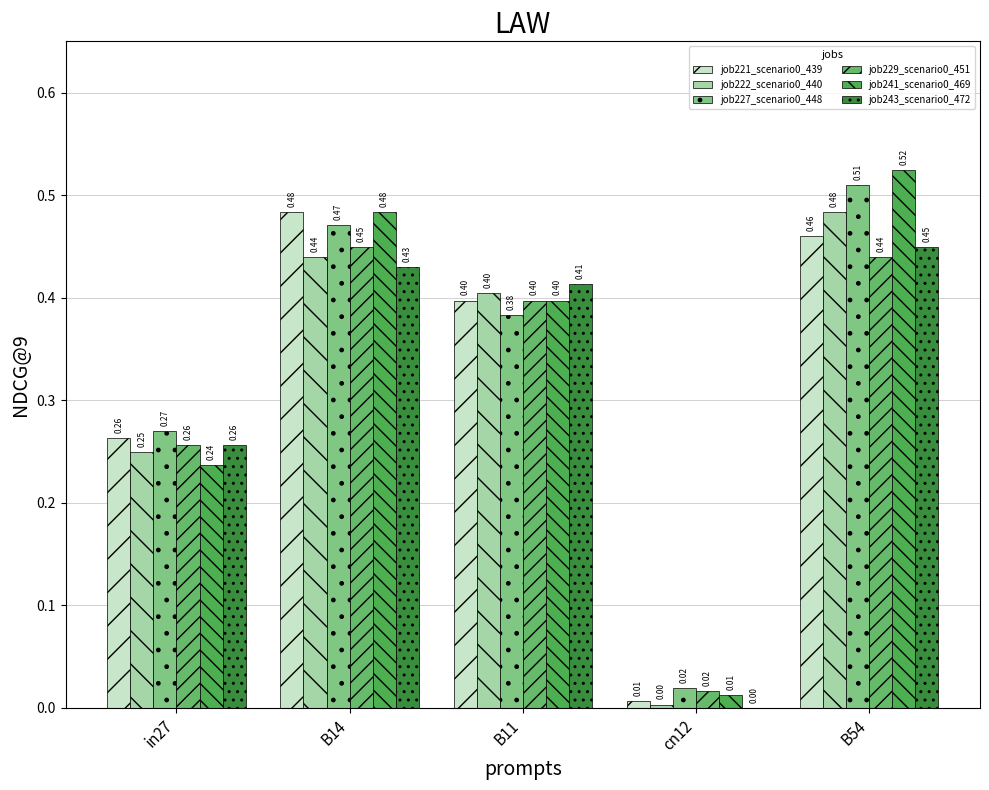

At which label does job227_scenario0_448 reach its peak?

B54